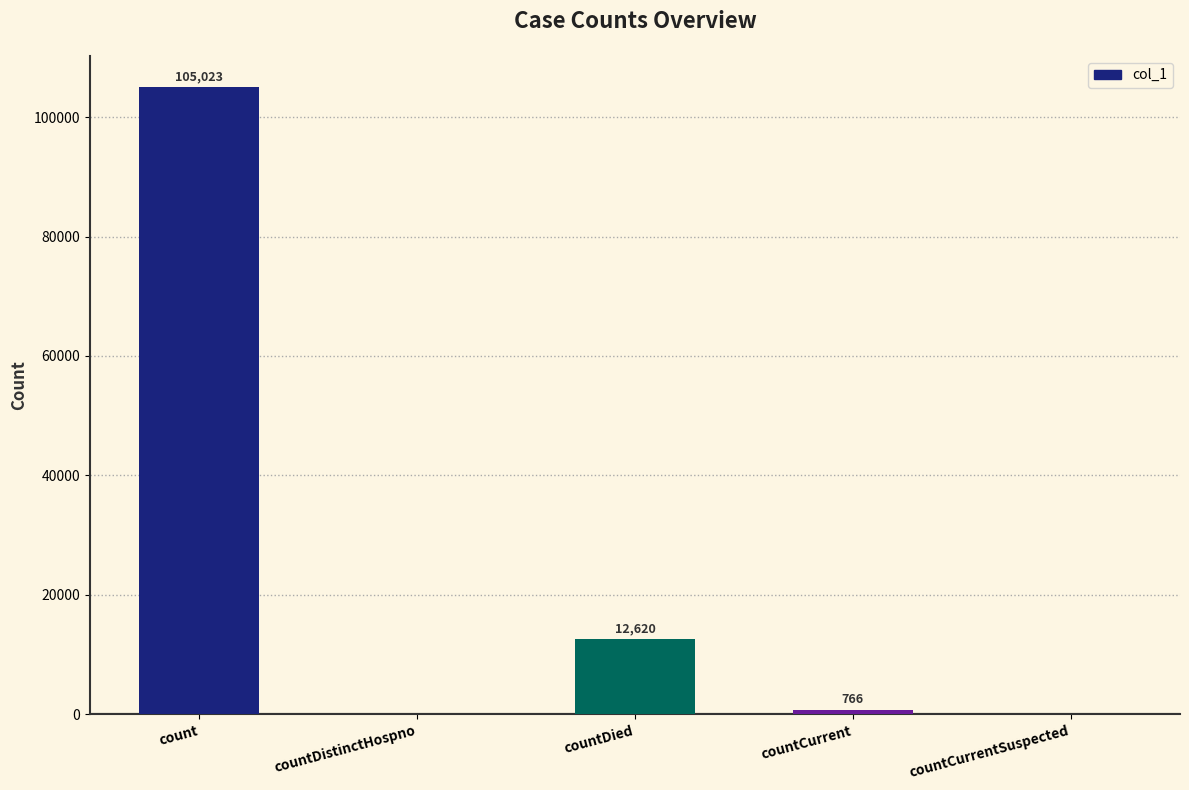

Reading right to left, list all the values displayed in this chart.

countCurrentSuspected=0	countCurrent=766	countDied=12620	countDistinctHospno=0	count=105023